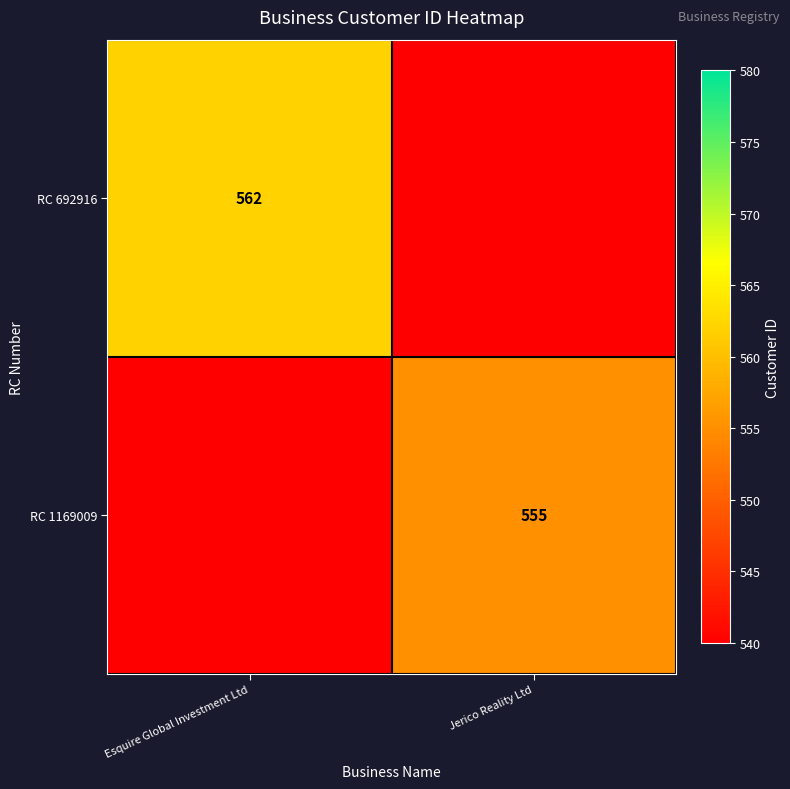

Is the value of RC 692916 at Esquire Global Investment Ltd greater than the value of RC 1169009 at Jerico Reality Ltd?

Yes